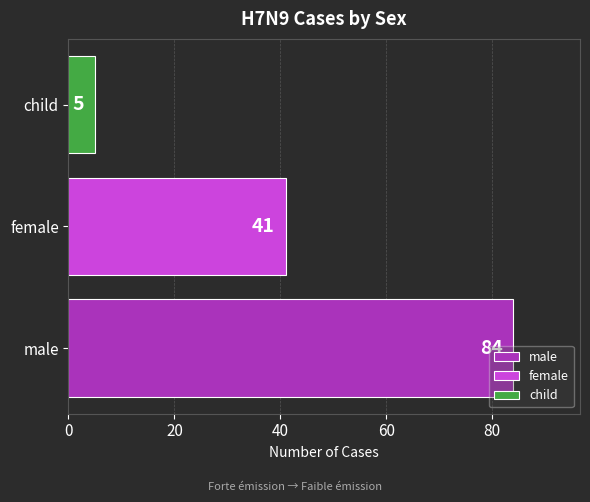

Rank the series at female from lowest to highest value.

child, female, male